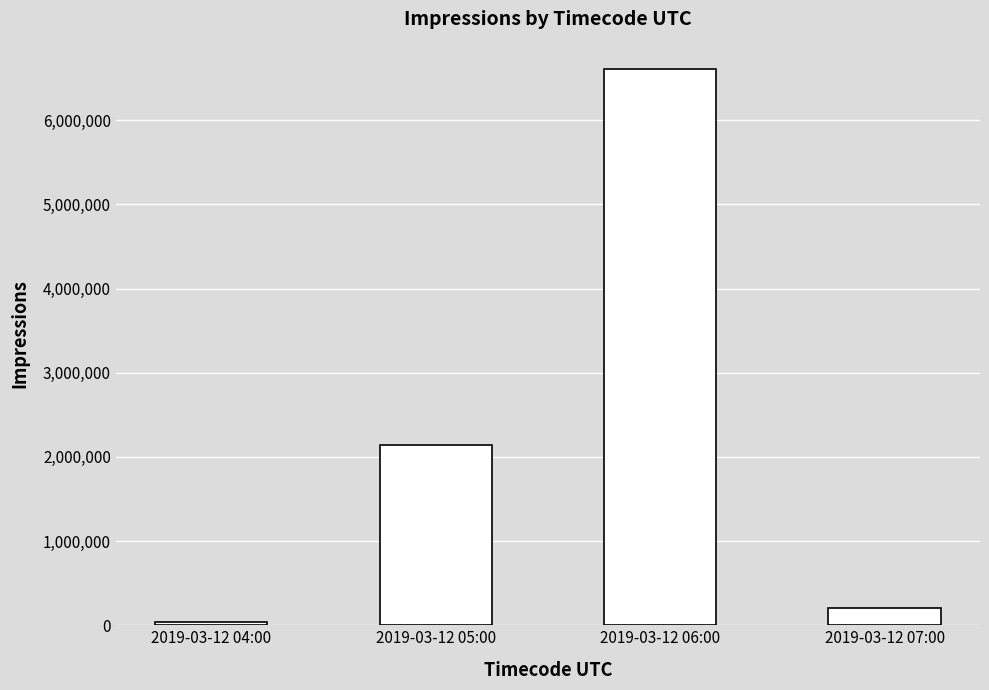

Reading right to left, extract all data points from this chart.

206432	6602602	2141719	43573